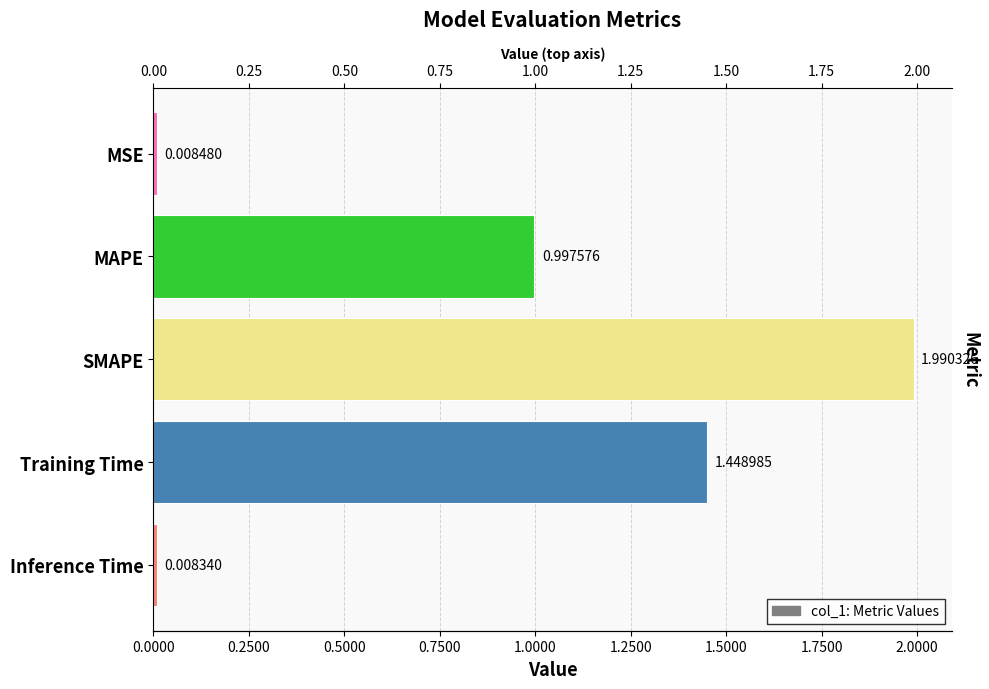

True or false: the data shows 0.0 at Inference Time.

False